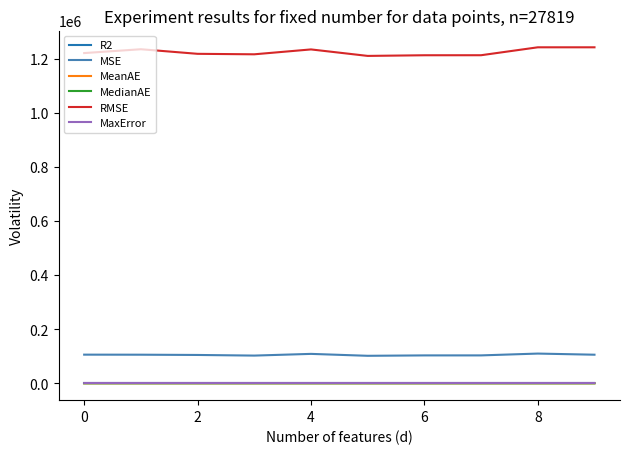

Which series has the largest total across all categories?

RMSE